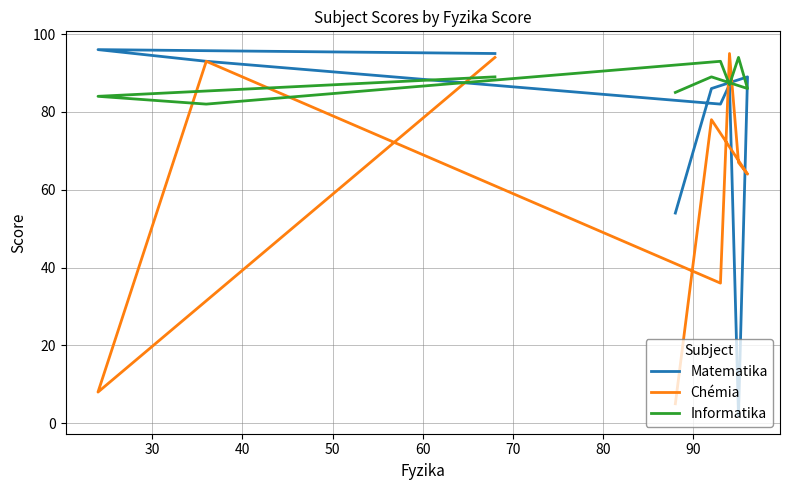

Between 30 and 50, which series saw the biggest shift?

Chémia